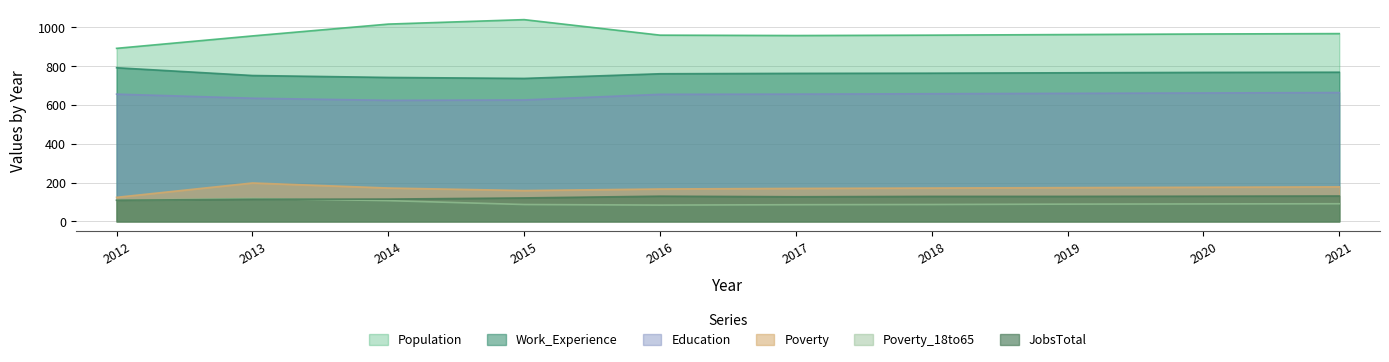

The Poverty_18to65 series shows 27 at 2014. True or false?

False